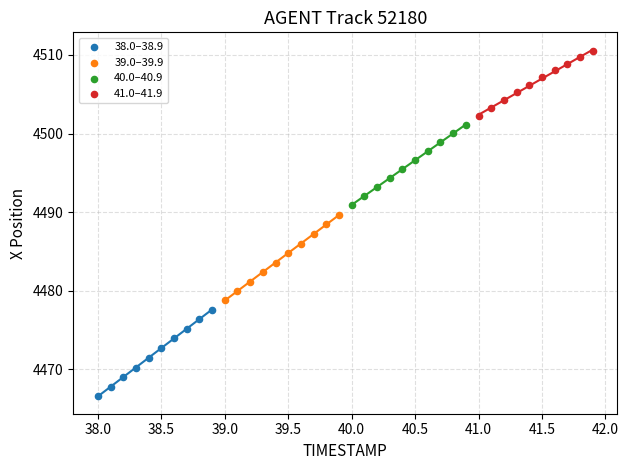

Which series reaches the maximum Y coordinate?

41.0–41.9